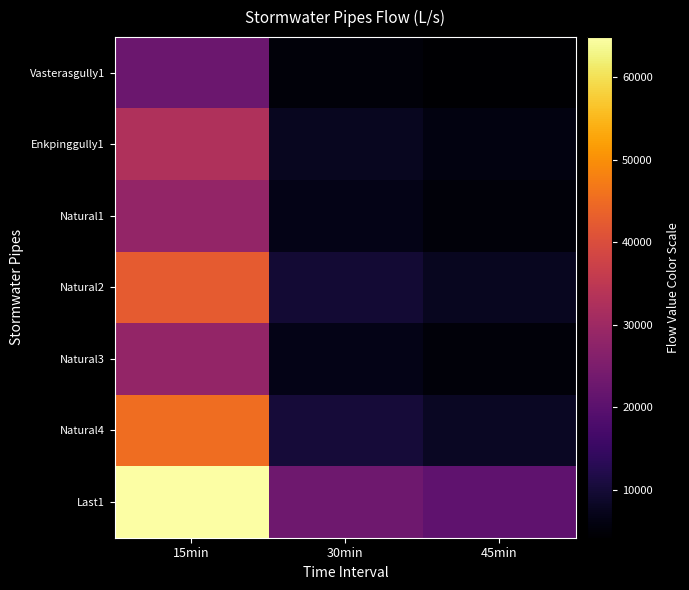

Which series has the largest range (max minus min)?

Last1